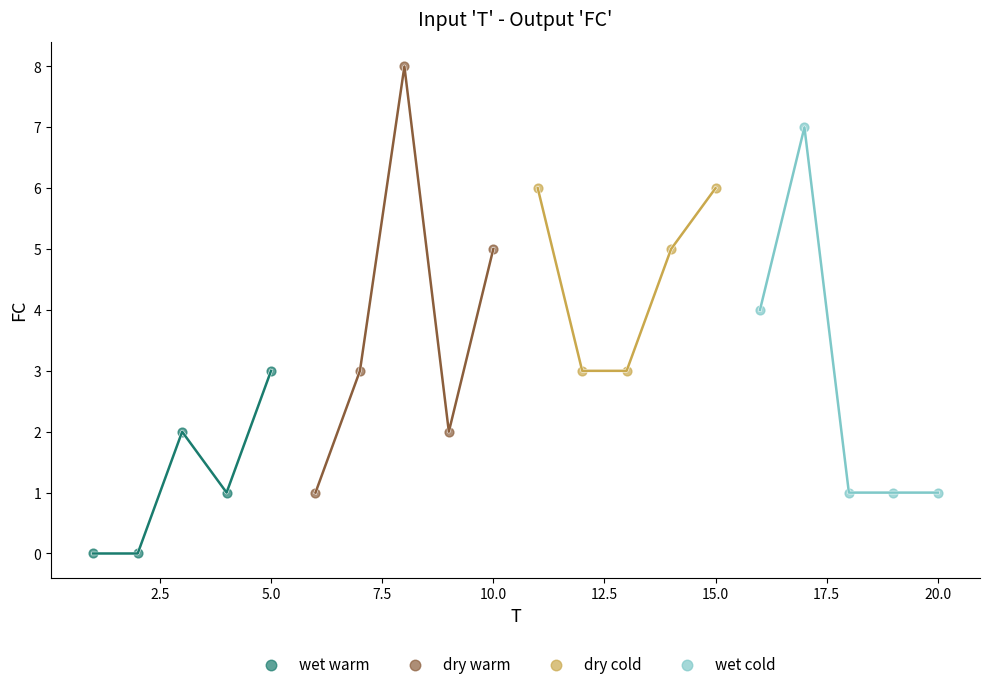

Which series reaches the minimum Y coordinate?

wet warm